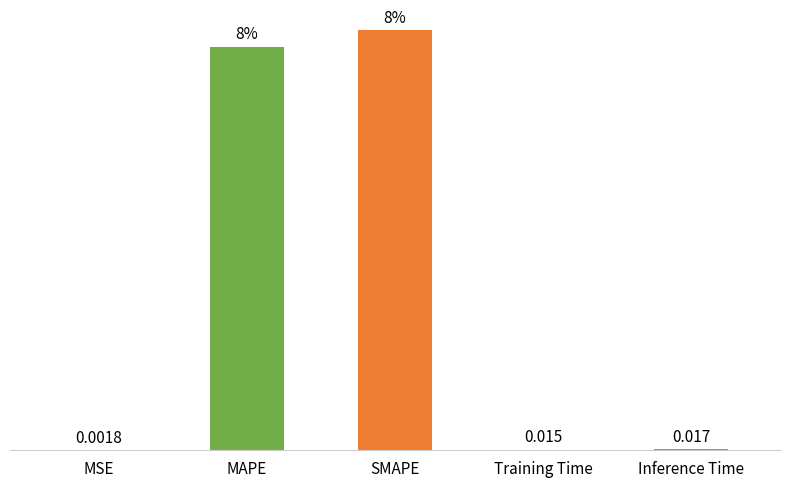

Which category has the highest value across all series?

SMAPE